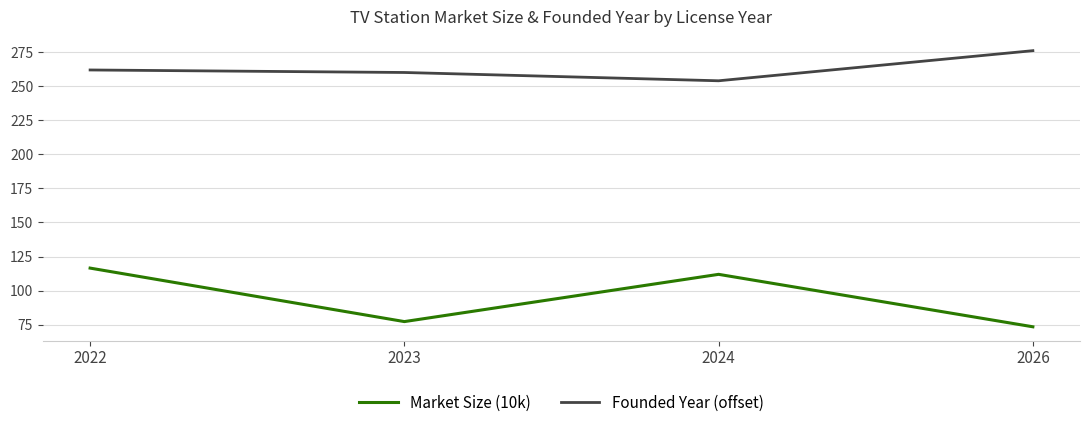

What are all the series names shown in the legend?

Market Size (10k), Founded Year (offset)